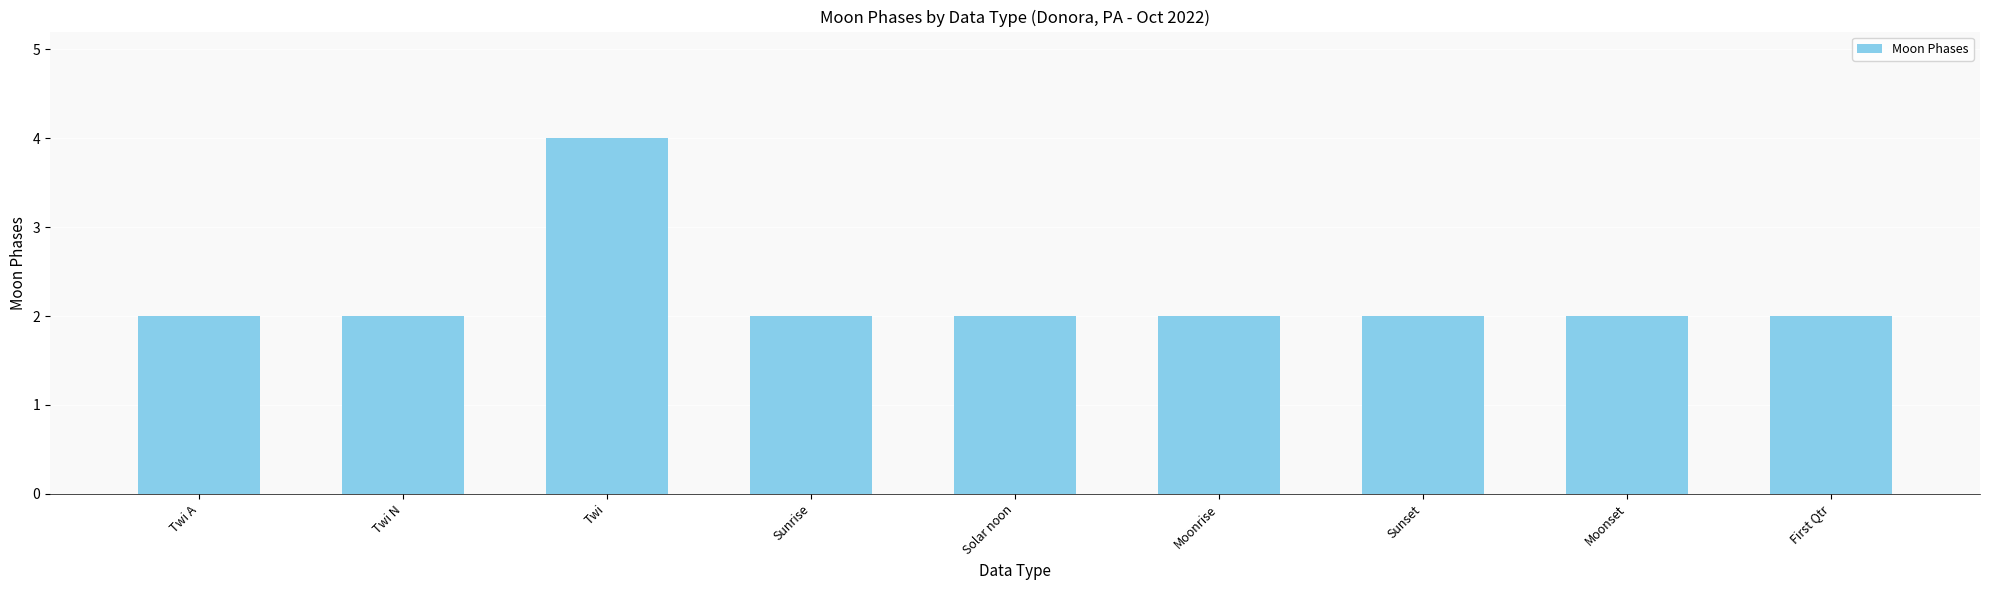

The value at Sunset is 1. True or false?

False